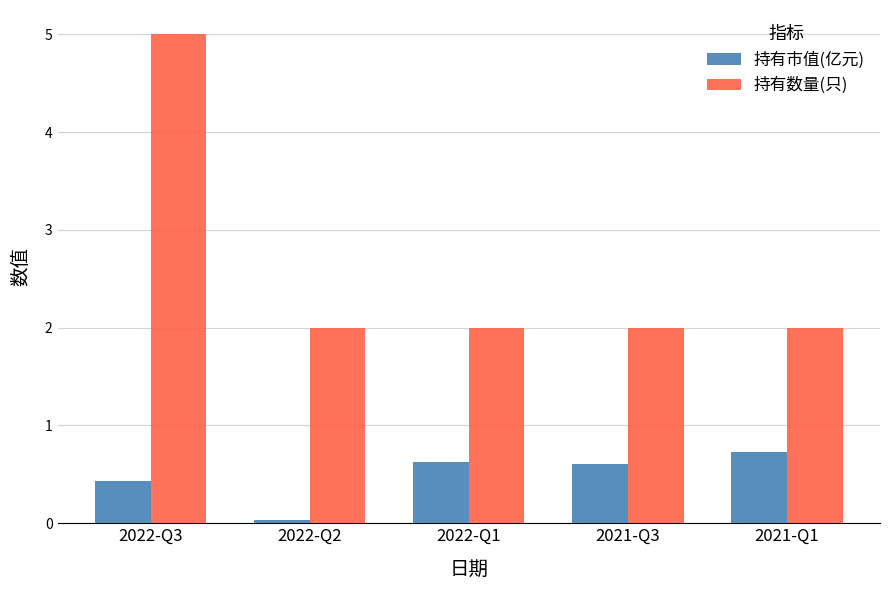

Which category has the highest value in the 持有数量(只) series?

2022-Q3